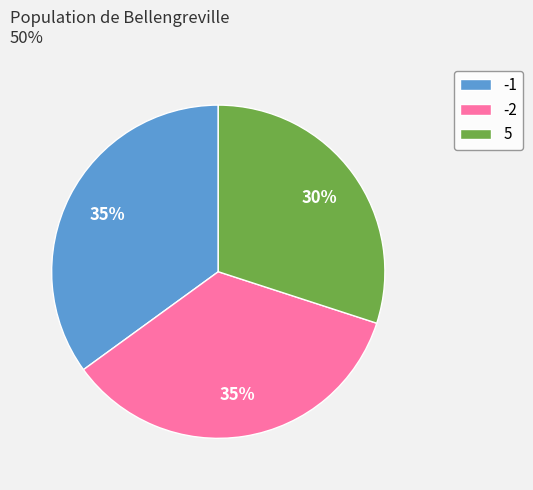

The -2 slice represents 35% of the pie. True or false?

True